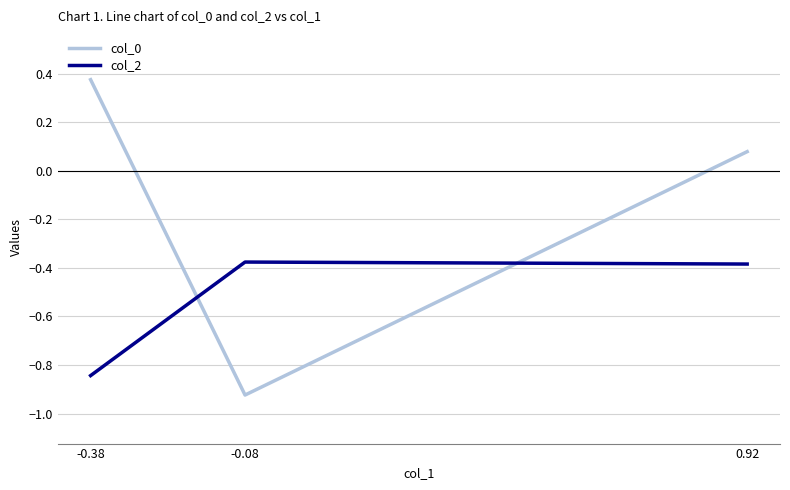

At which label does col_2 reach its minimum?

-0.38